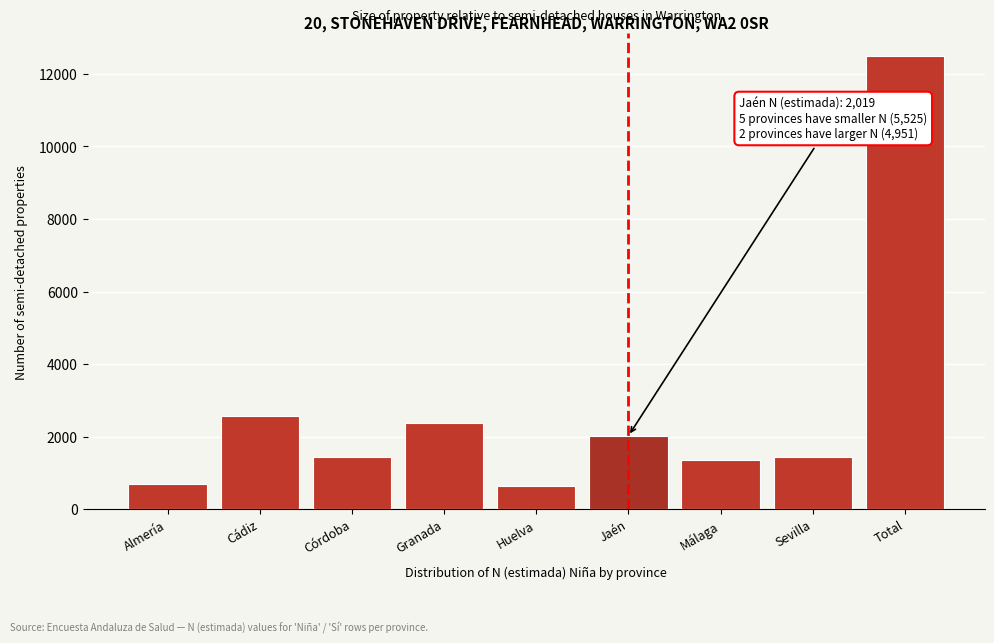

Approximately how many times larger is the value at Total compared to Jaén?

6.2